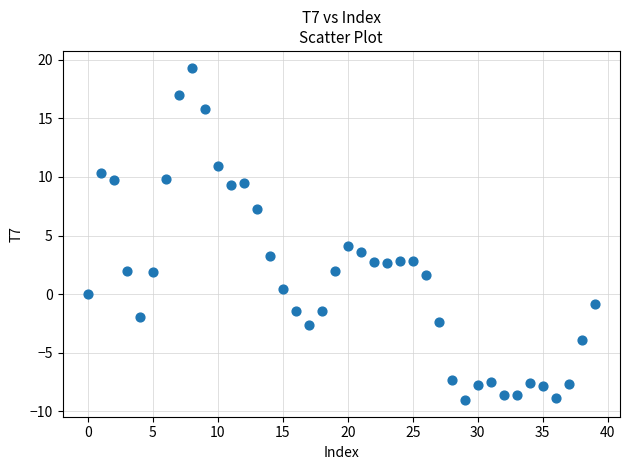

What Y value in the scatter plot is closest to 5?

4.1